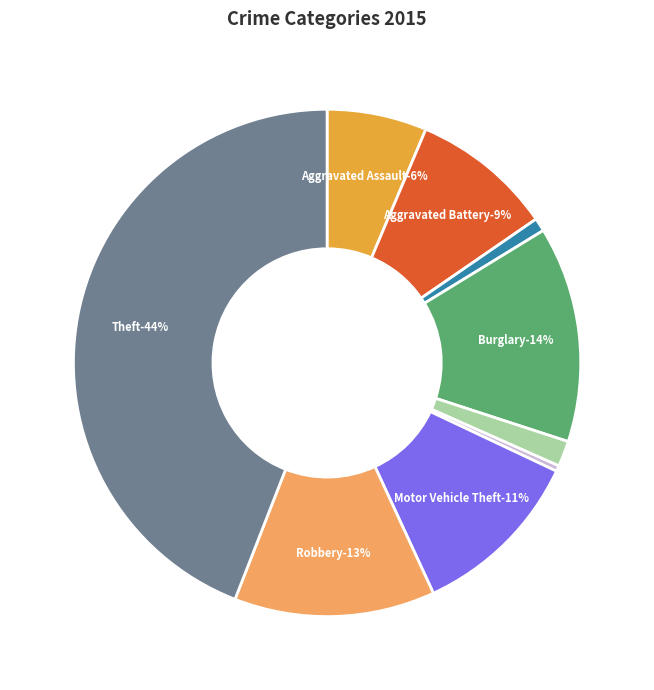

Approximately how many times larger is the value at Motor Vehicle Theft compared to Homicide?

30.5